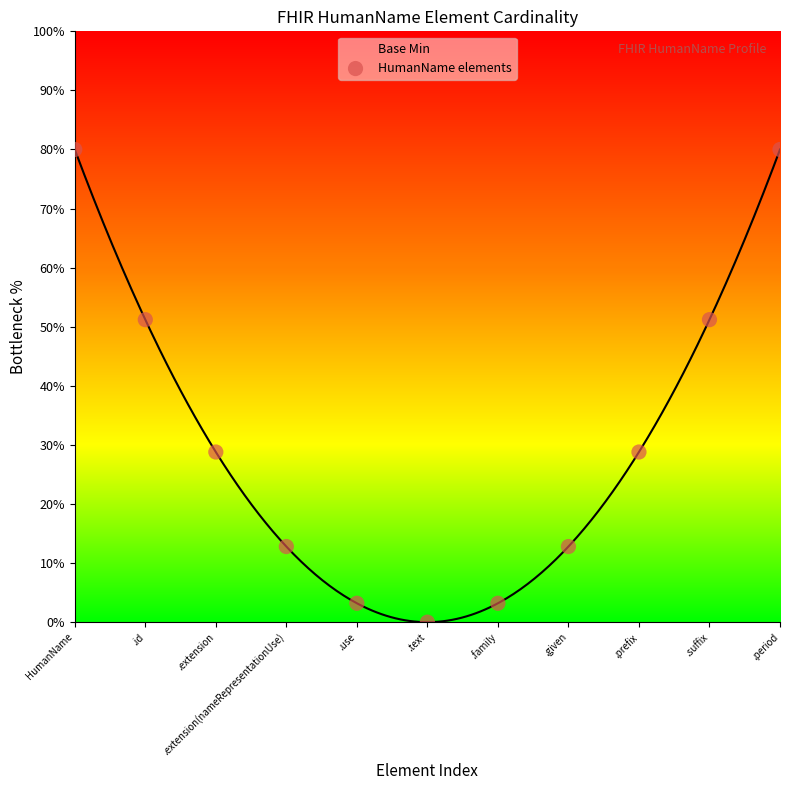

Between .prefix and .given, which is larger?

.prefix